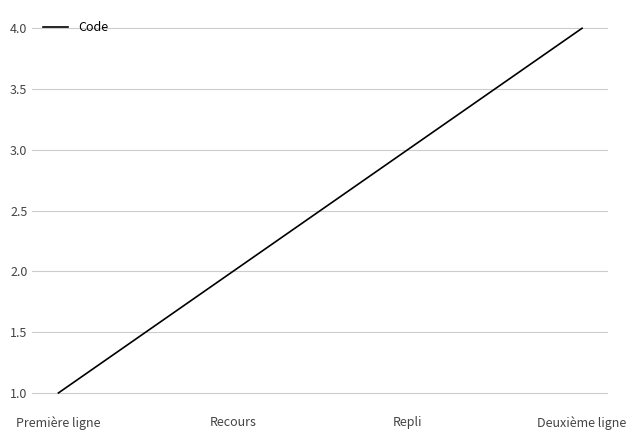

Approximately how many times larger is the value at Deuxième ligne compared to Première ligne?

4.0